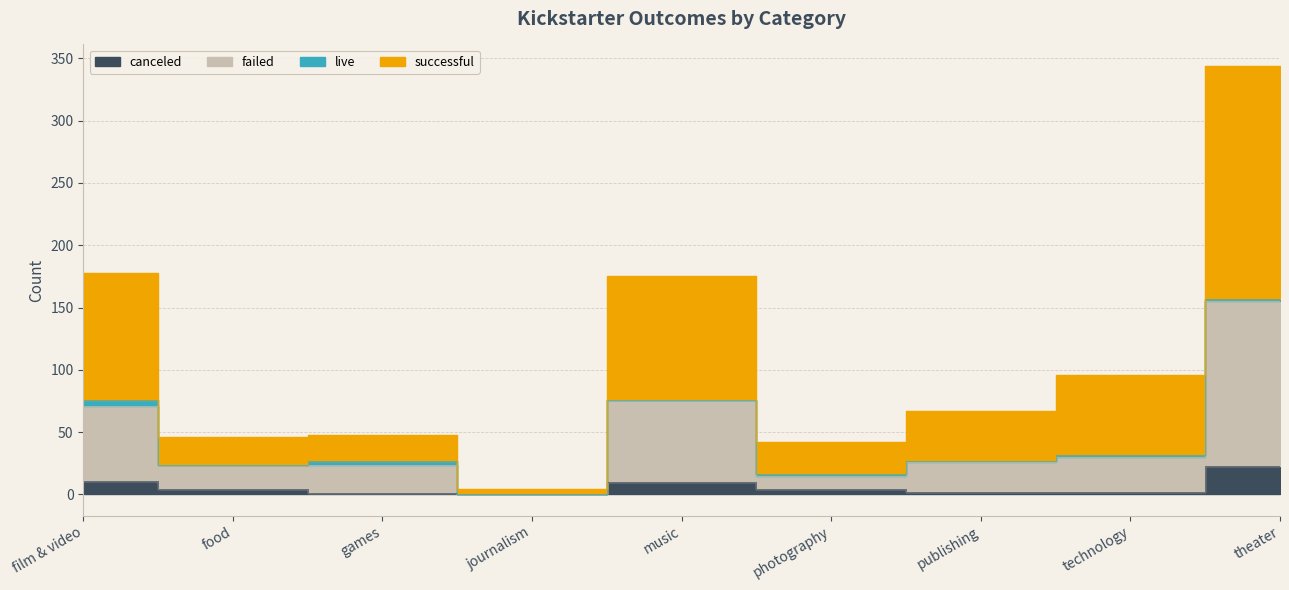

Is the value of failed at journalism greater than the value of canceled at technology?

No